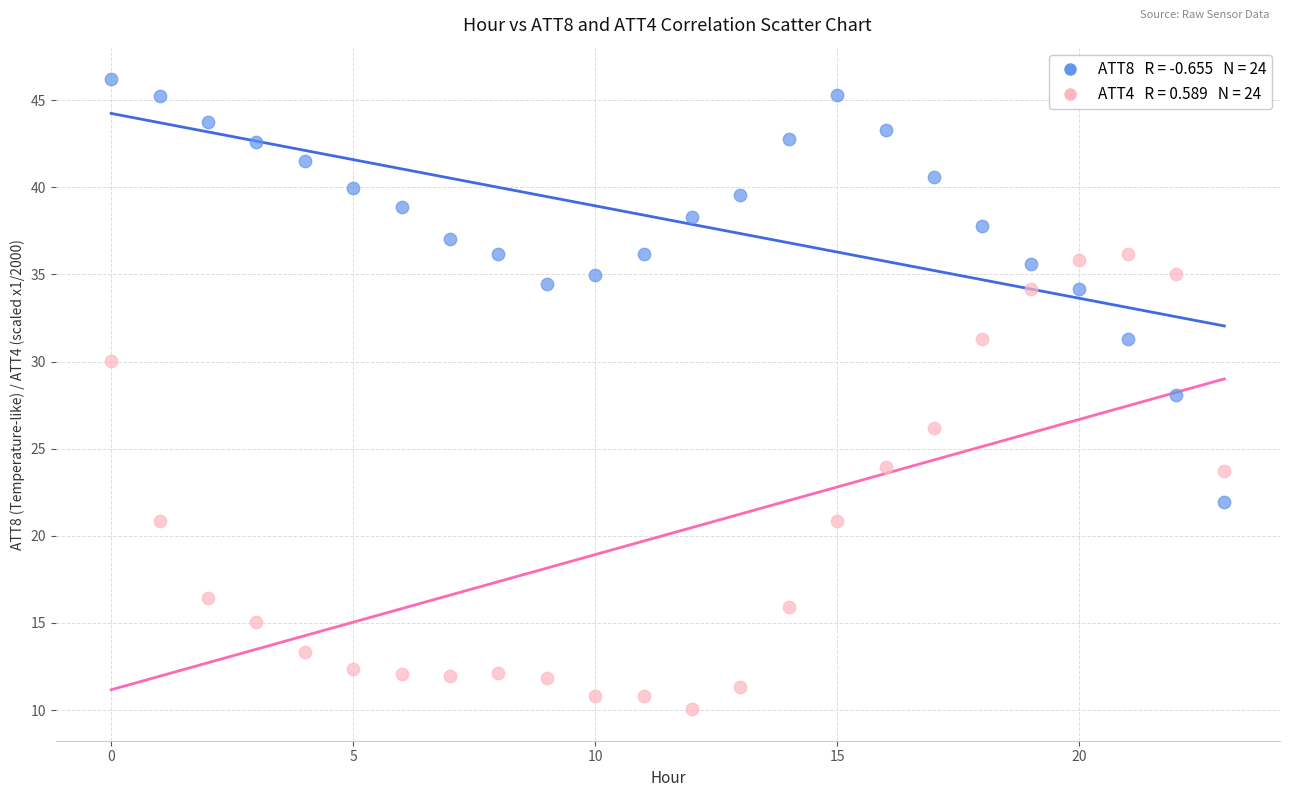

Across all data points, what is the range of Y values (max minus min)?

36.2